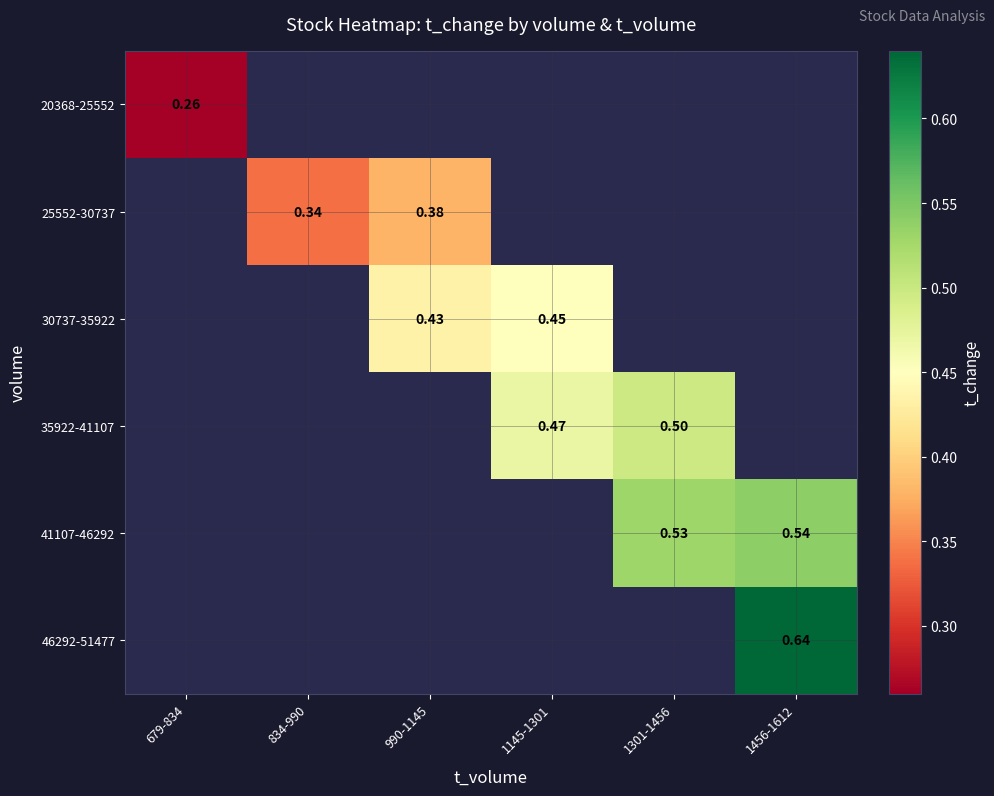

Is the value of 41107-46292 at 1456-1612 greater than the value of 30737-35922 at 990-1145?

Yes